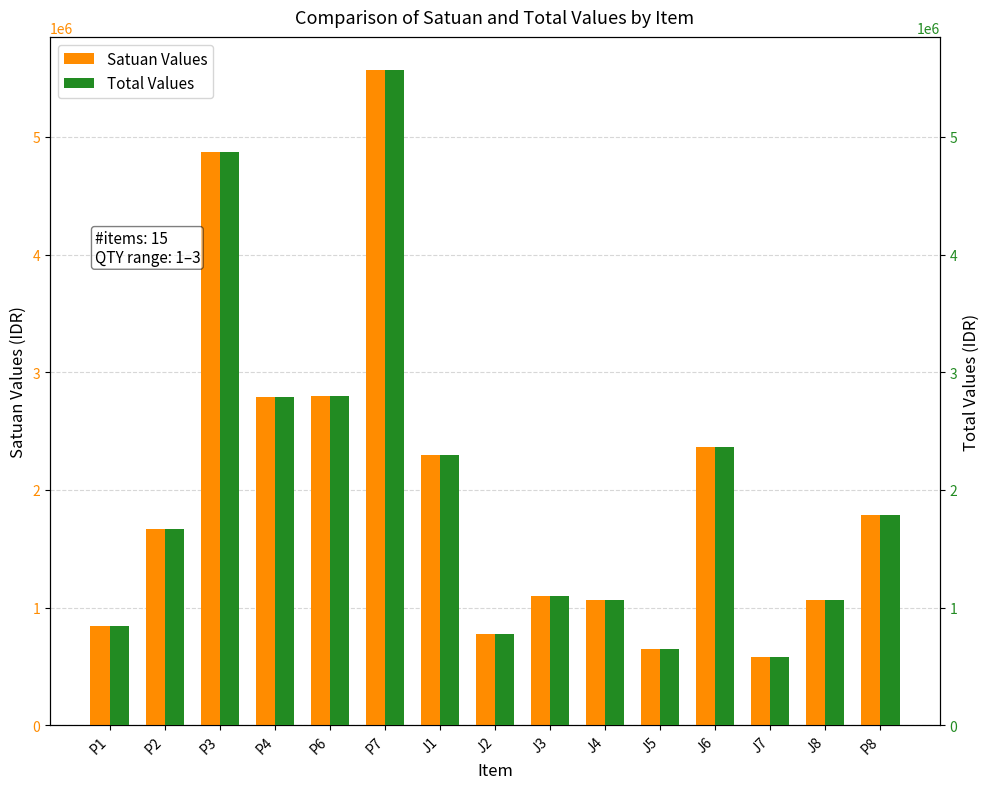

How many values in the Total Values series exceed 1666200?

7